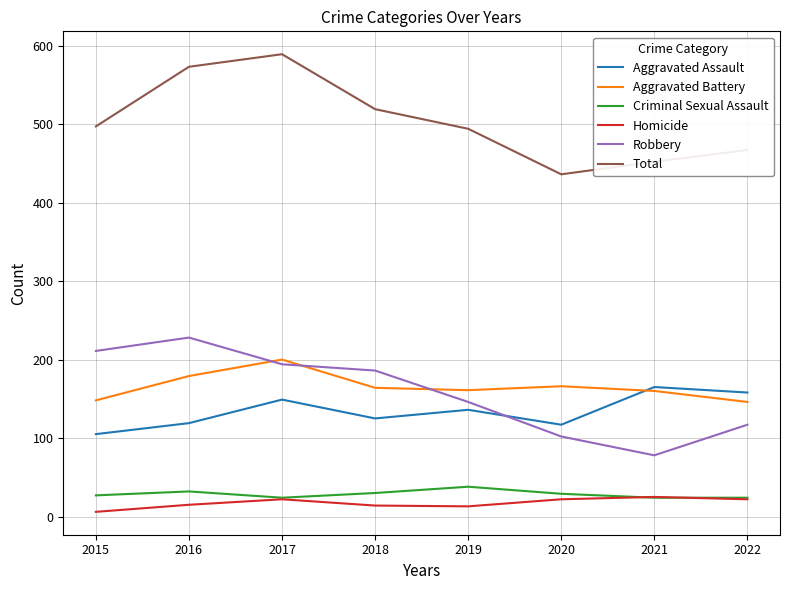

How many values in the Aggravated Assault series are below 136?

4